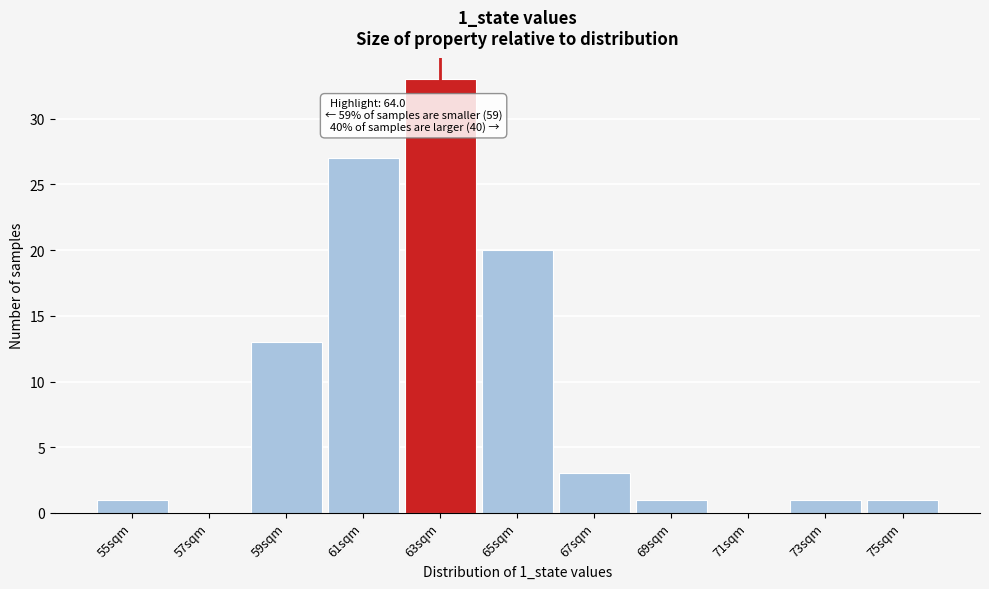

Reading right to left, transcribe all the data shown in this chart.

75sqm=1	73sqm=1	71sqm=0	69sqm=1	67sqm=3	65sqm=20	63sqm=33	61sqm=27	59sqm=13	57sqm=0	55sqm=1